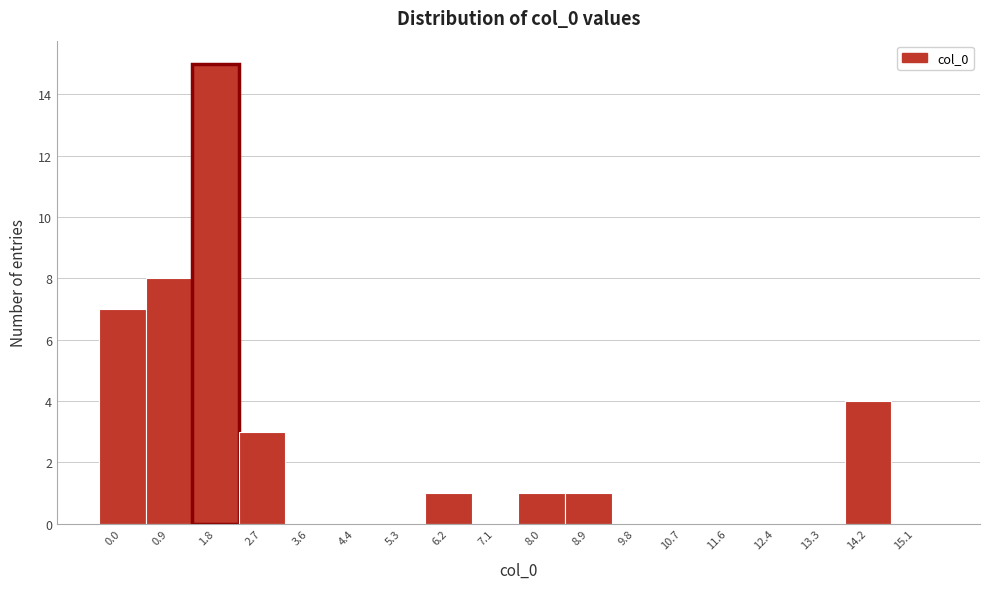

Reading left to right, extract all data points from this chart.

0.0=7	0.9=8	1.8=15	2.7=3	3.6=0	4.4=0	5.3=0	6.2=1	7.1=0	8.0=1	8.9=1	9.8=0	10.7=0	11.6=0	12.4=0	13.3=0	14.2=4	15.1=0